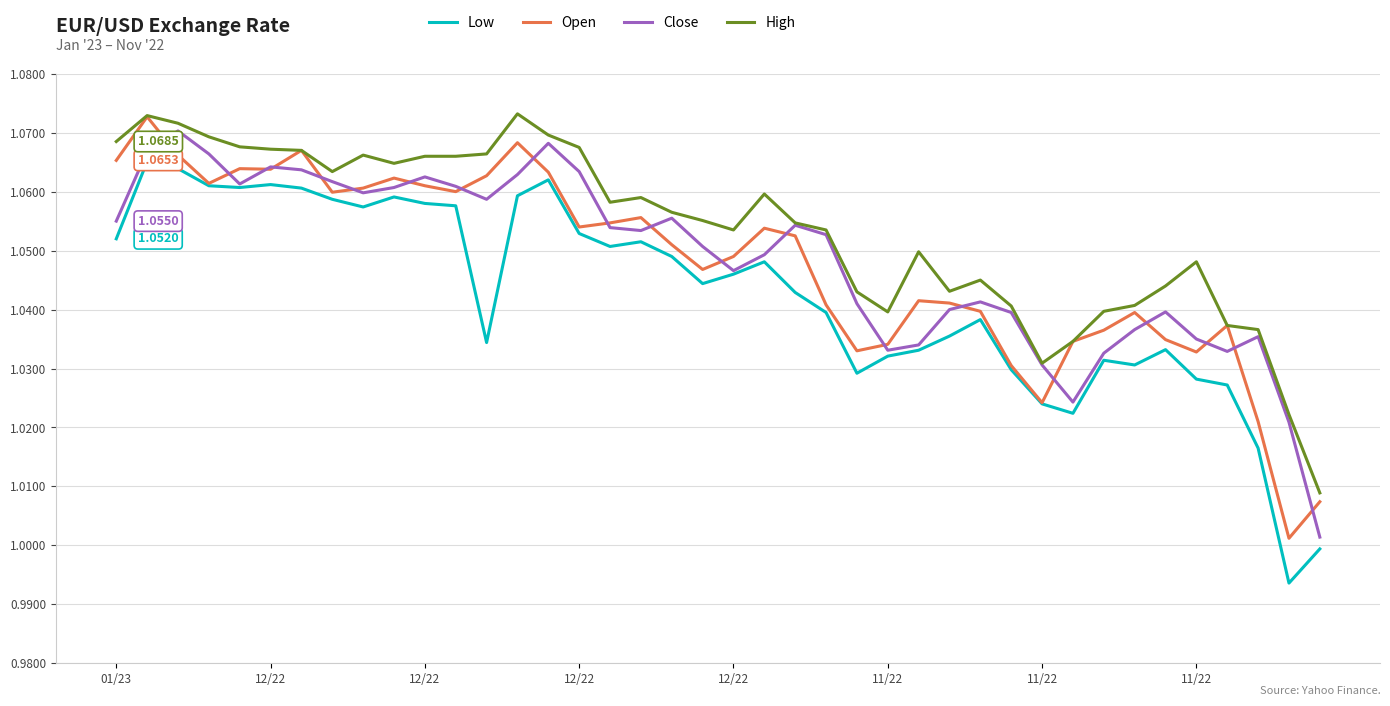

What is the sum of all Low values?

41.7